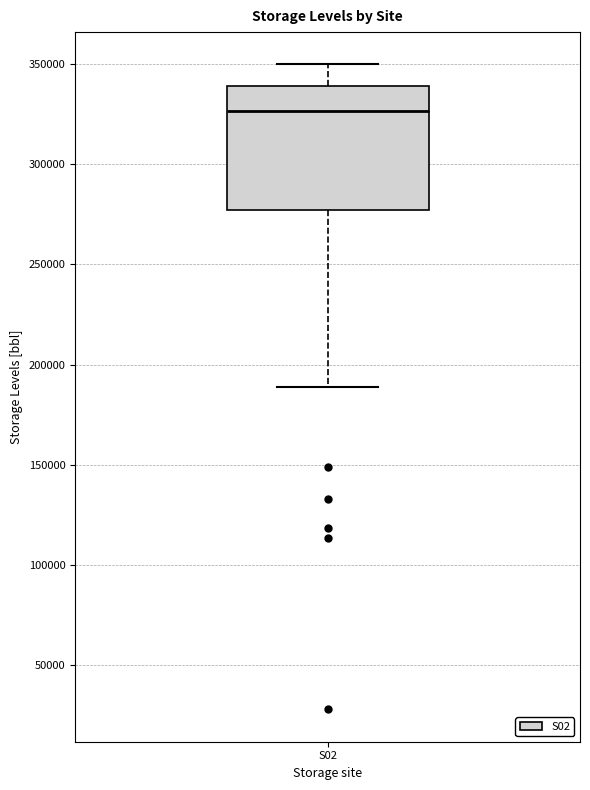

Transcribe this box plot: give where the median line is, the range the box spans, and where the two whiskers end, as read against the y-axis. The values are not printed on the chart, so give them approximately, as read against the axis.

median 325000, box 275000 to 340000, whiskers 190000 to 350000